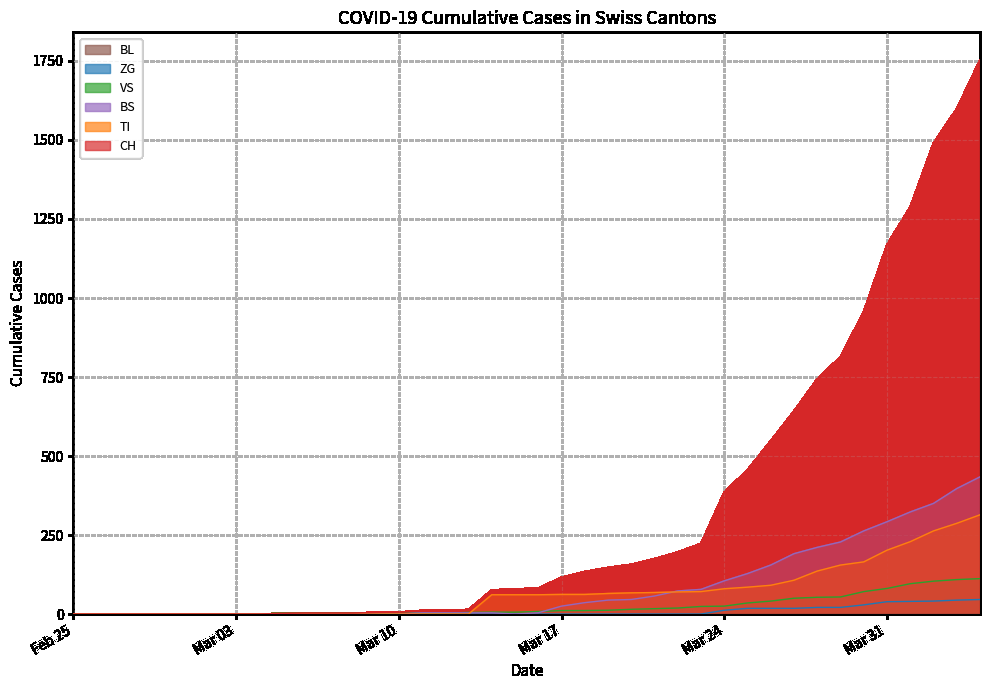

Which series has the largest total across all categories?

CH